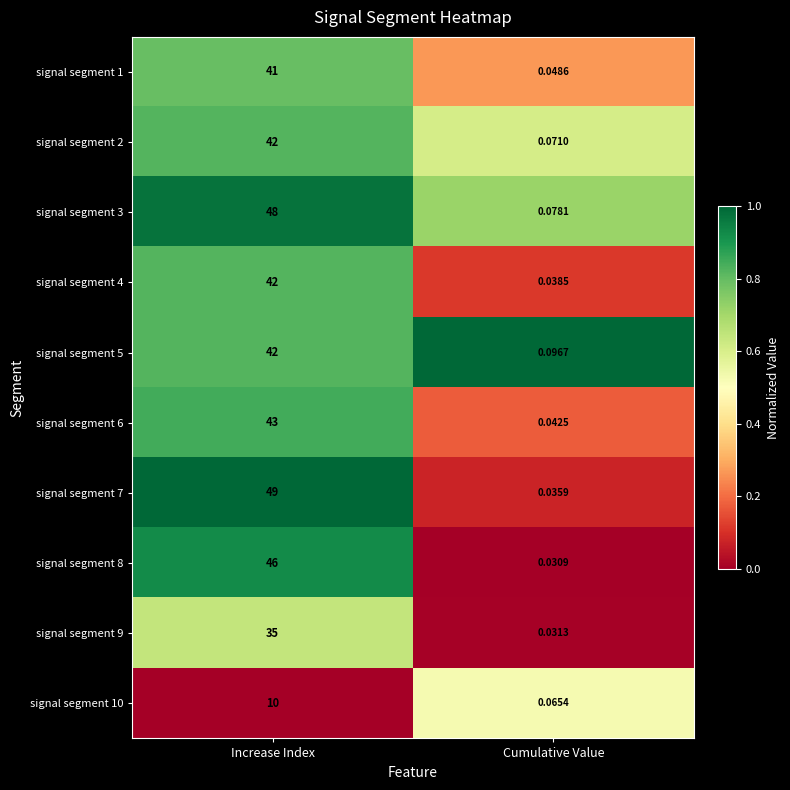

List the labels in order of signal segment 6 value, largest first.

Increase Index, Cumulative Value